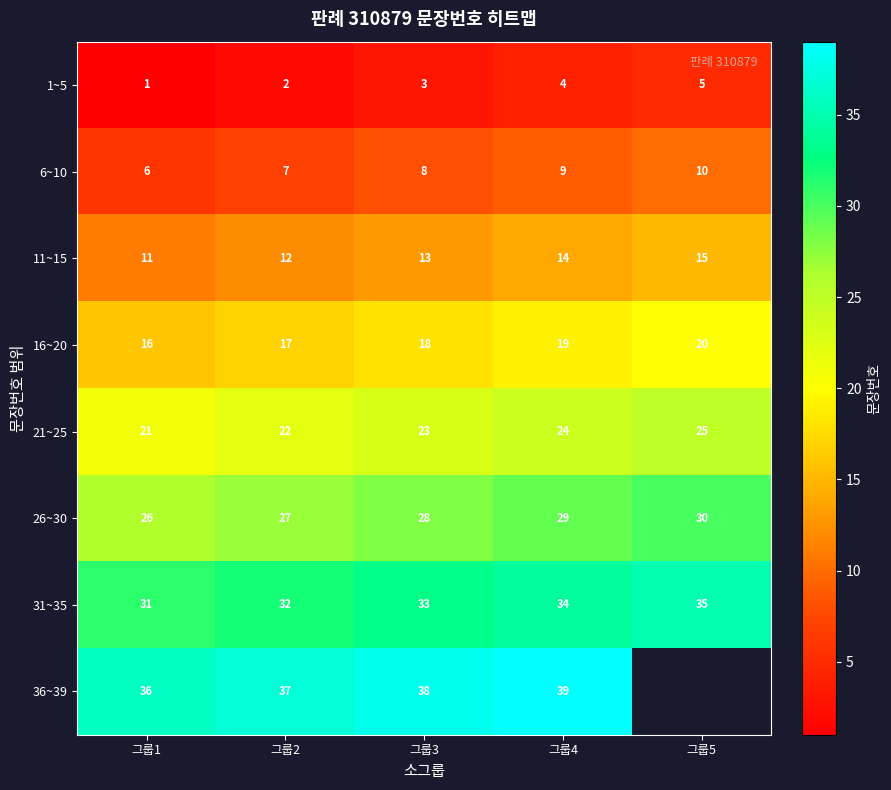

Rank the categories by 6~10 value from highest to lowest.

그룹5, 그룹4, 그룹3, 그룹2, 그룹1